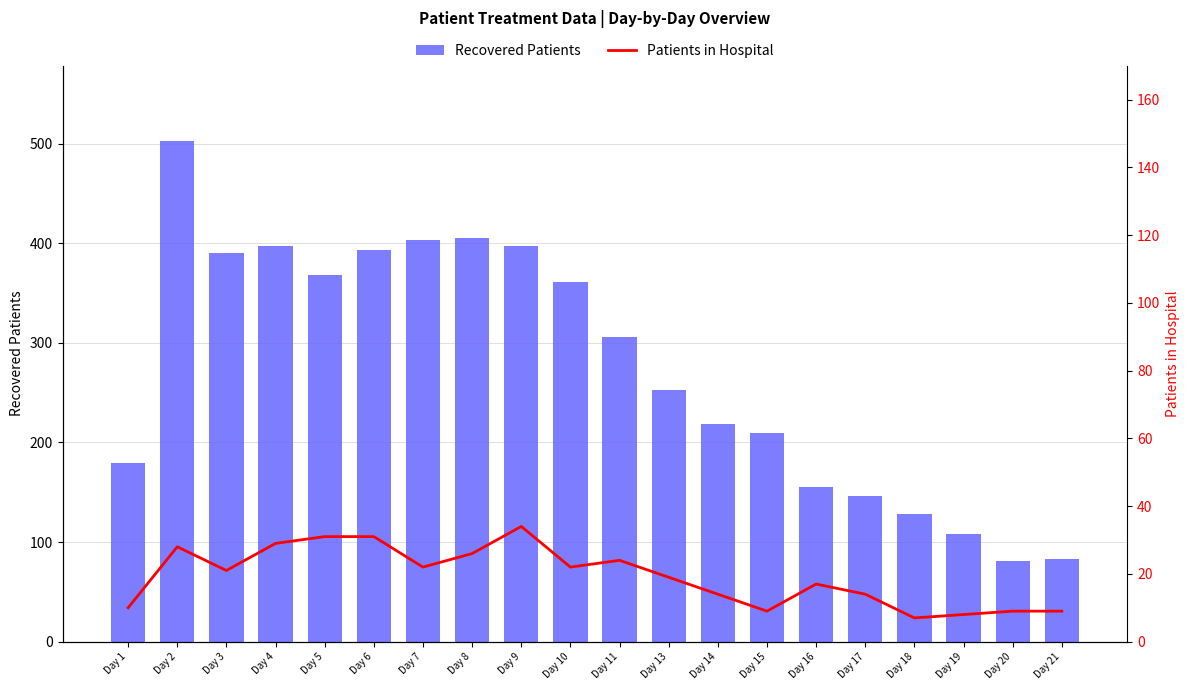

List the series in order of their peak value, lowest first.

Patients in Hospital, Recovered Patients